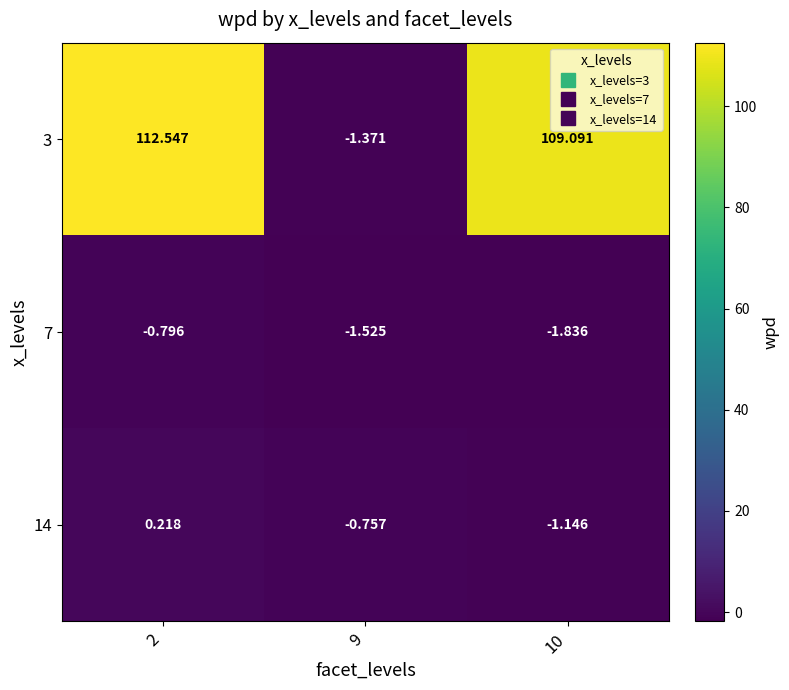

Is the value of 7 at 9 greater than the value of 14 at 10?

No